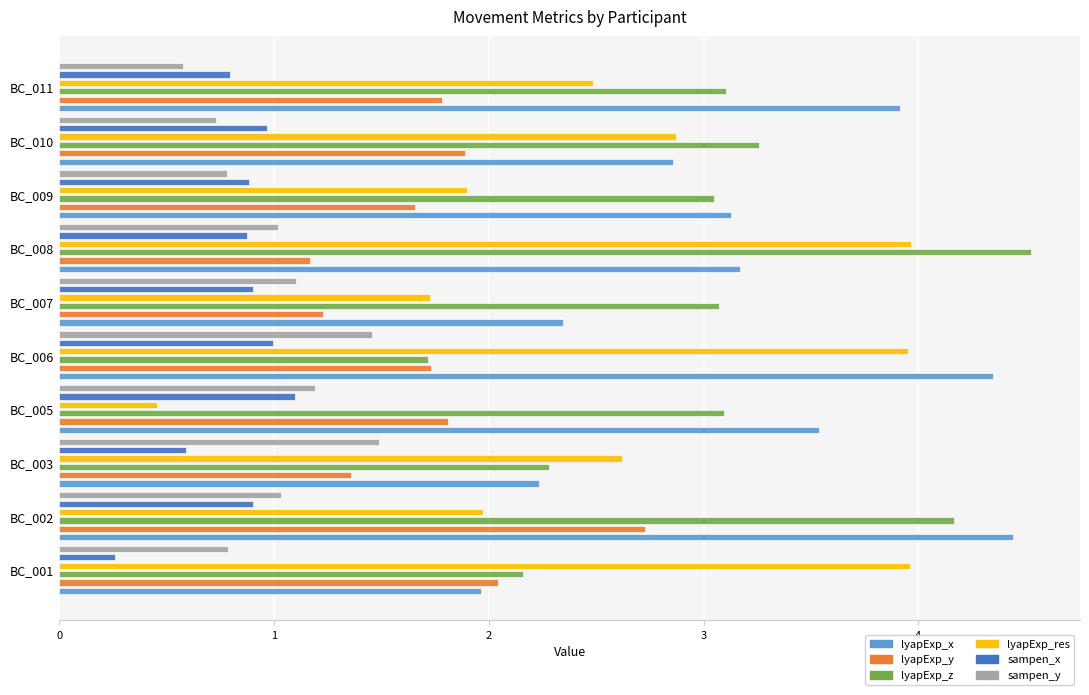

Rank the series by their maximum value, from highest to lowest.

lyapExp_z, lyapExp_x, lyapExp_res, lyapExp_y, sampen_y, sampen_x